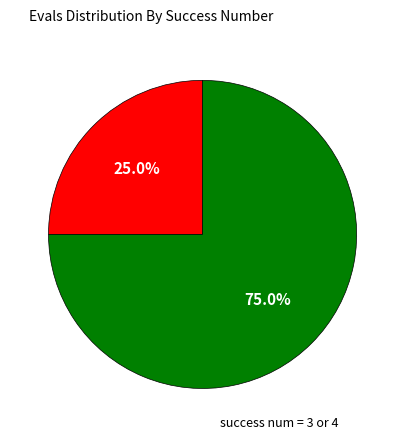

Combined, what portion of the pie is success num = 3 or 4 and success num = 0?

100.0%